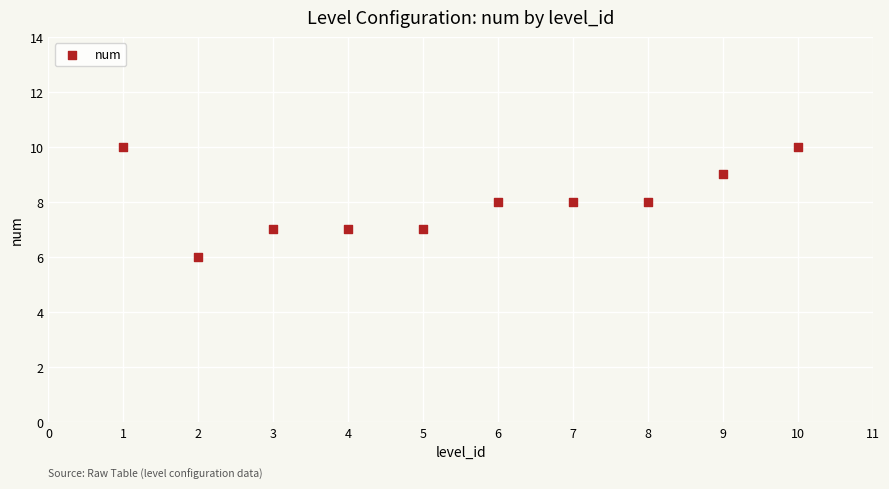

What is the range of Y values (max minus min)?

4